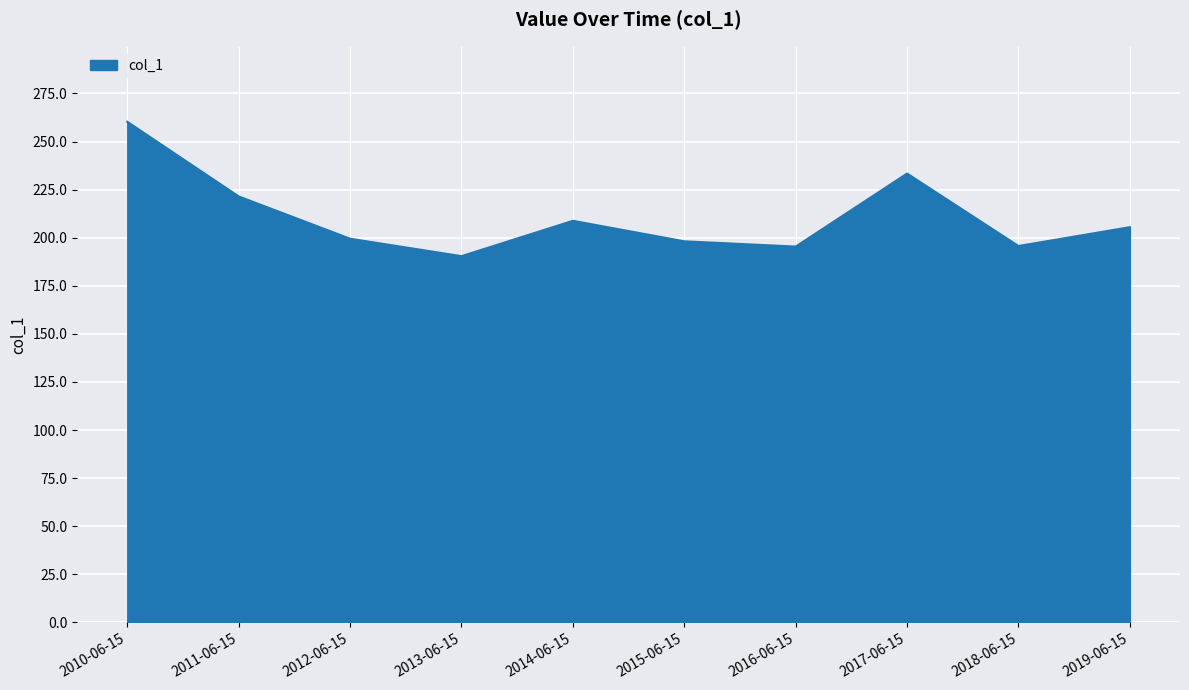

What is the minimum value shown in the chart?

190.4